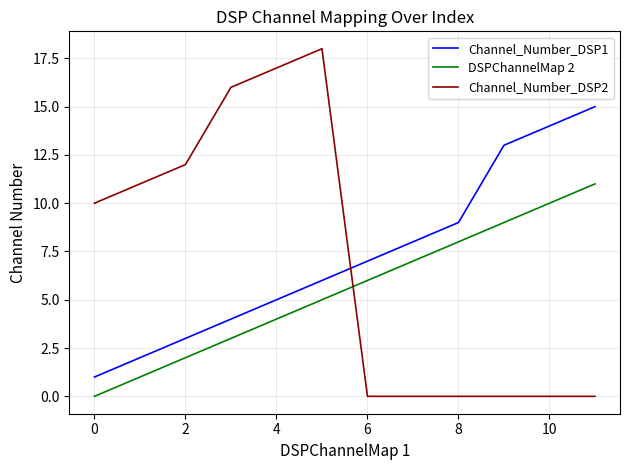

How many values in DSPChannelMap 2 are above zero?

11